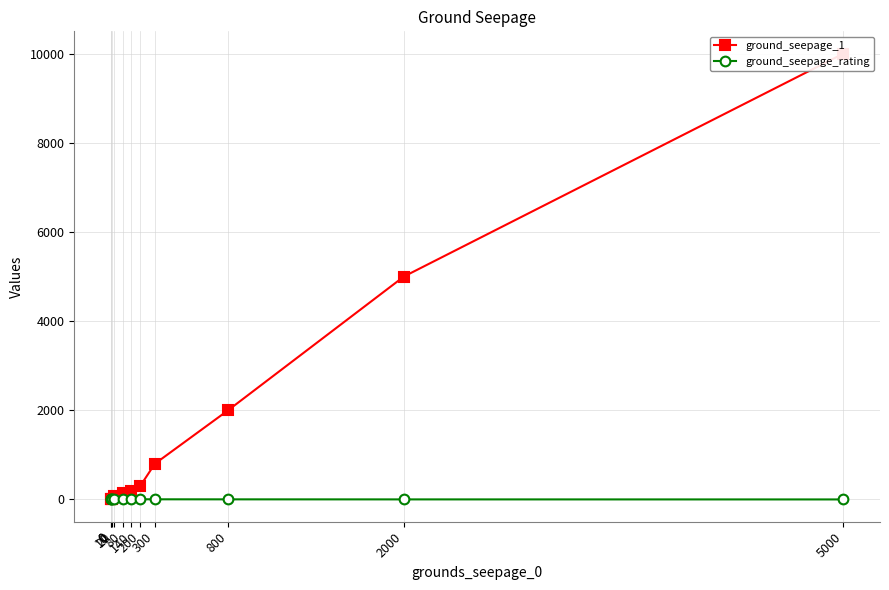

What is the difference between the maximum and minimum values in the ground_seepage_1 series?

10000